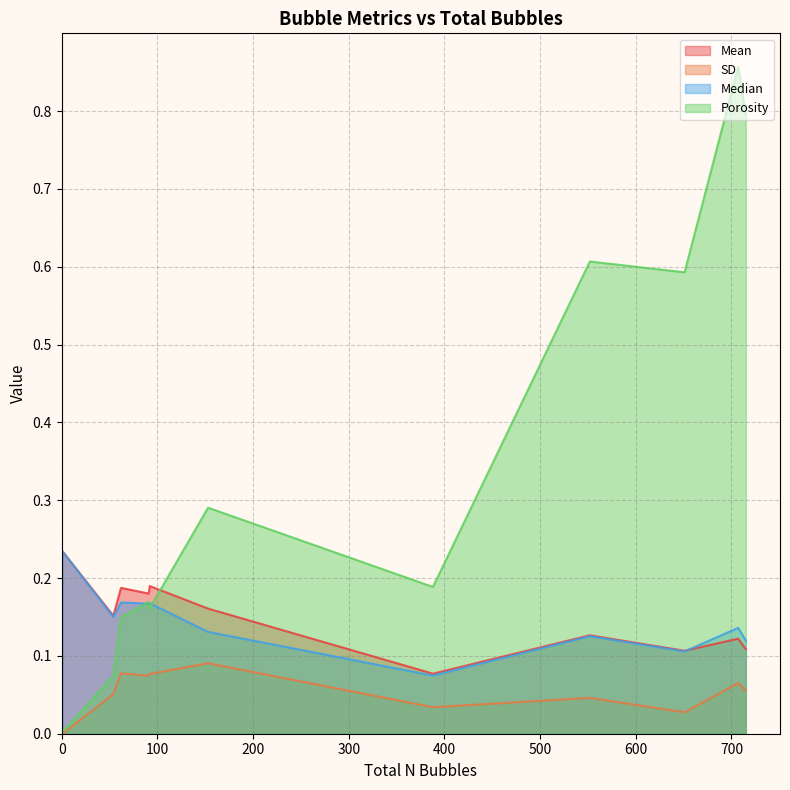

True or false: SD has more than 1 points higher than both neighbors.

True